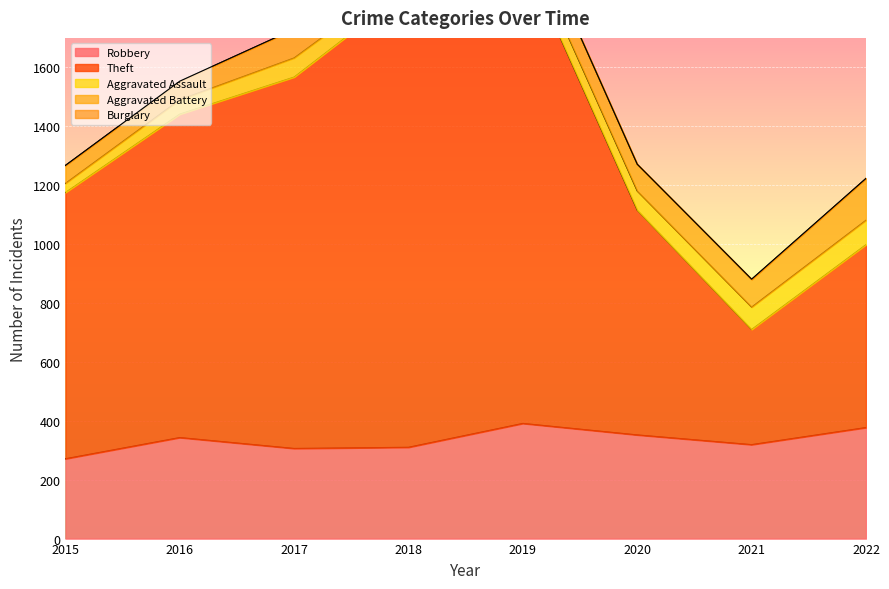

What is the difference between the highest and lowest values at 2017?

1260